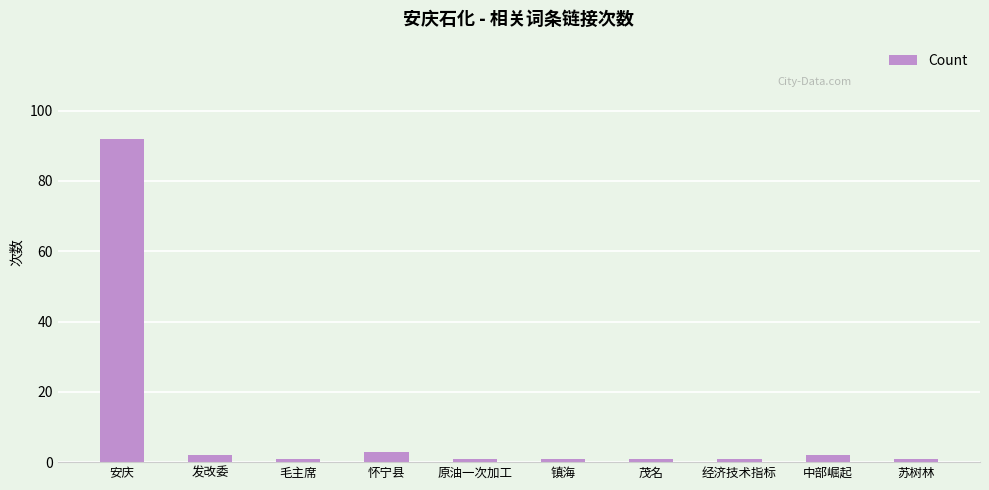

What is the greatest value displayed?

92